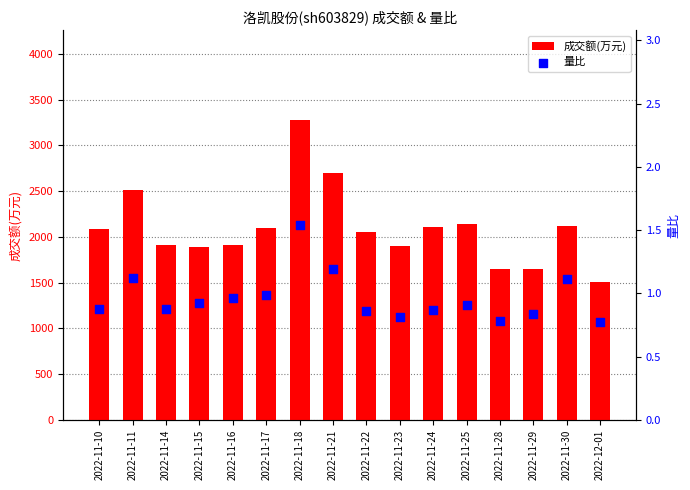

What is the total value across all series at 2022-11-15?

1891.9